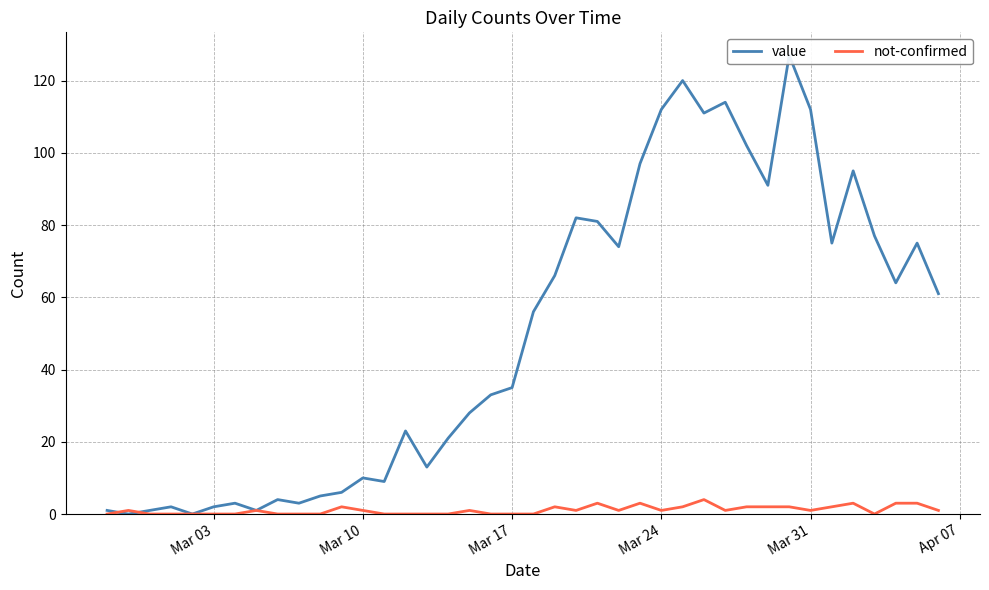

What is the highest value of the not-confirmed series?

4